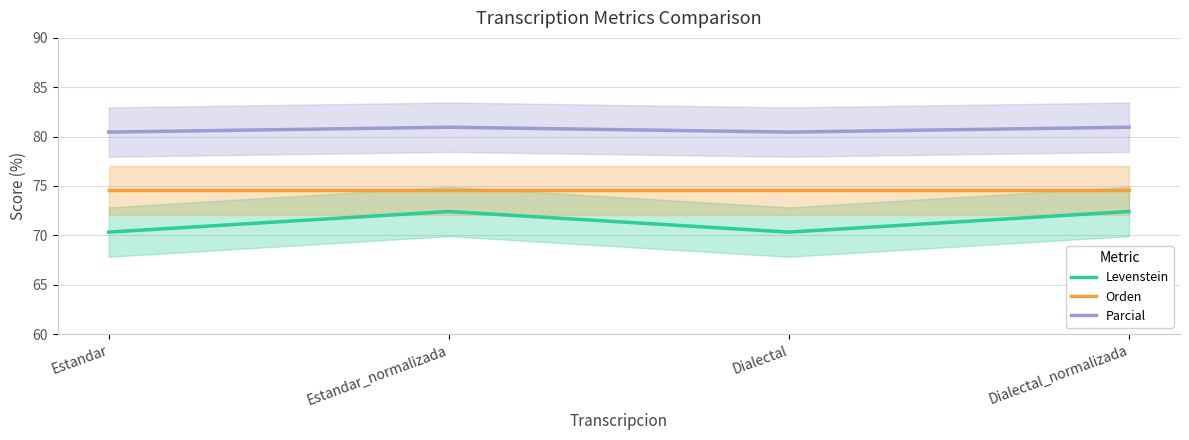

Which has a higher value, Dialectal_normalizada or Estandar_normalizada?

Dialectal_normalizada